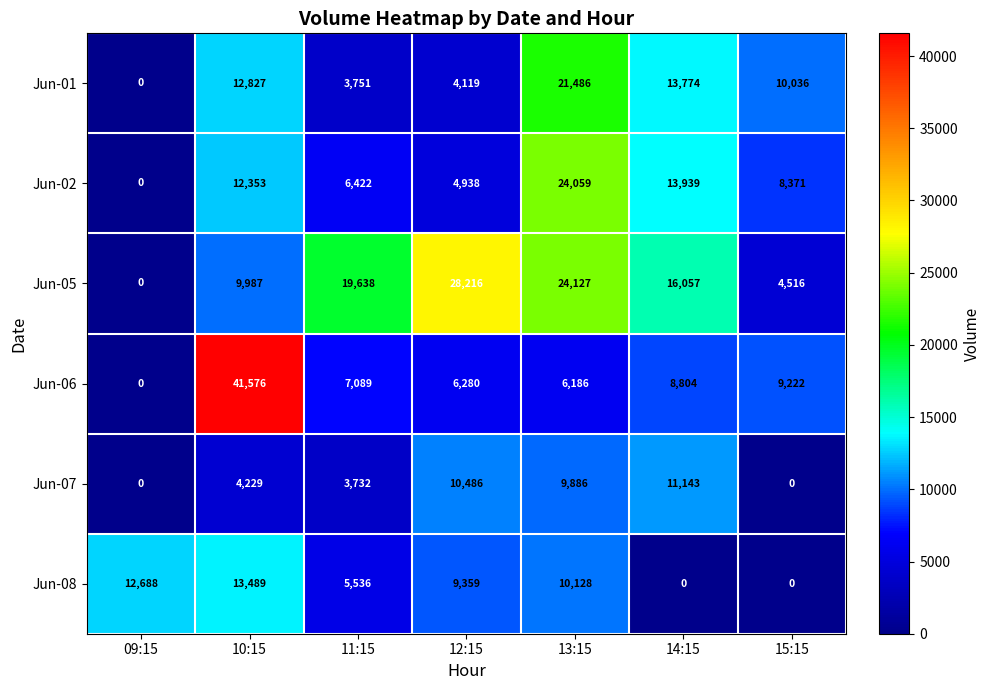

What is the maximum value for Jun-06?

41576